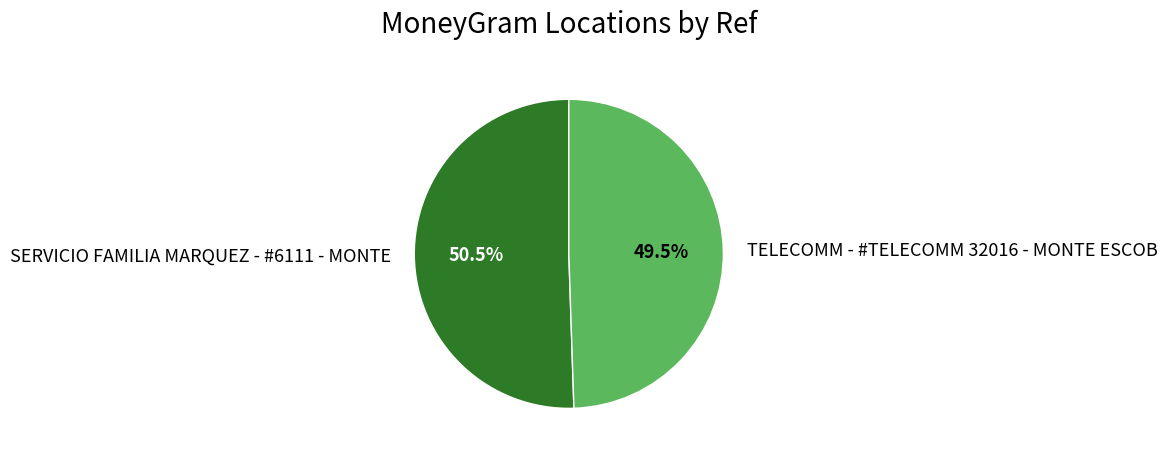

Count the number of slices in the pie.

2